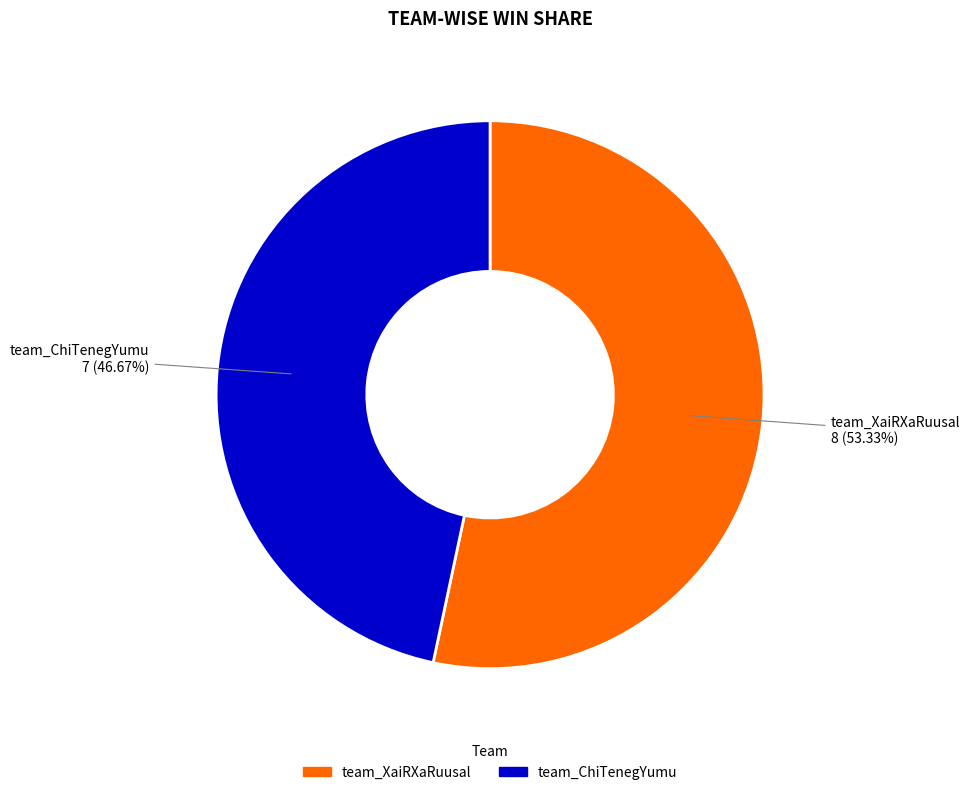

What is the total percentage of team_XaiRXaRuusal and team_ChiTenegYumu?

100.0%